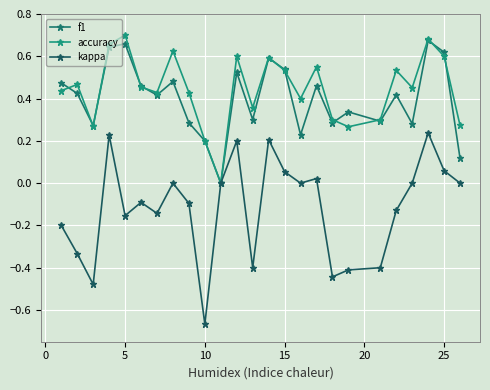

How many positive values does the accuracy series have?

24